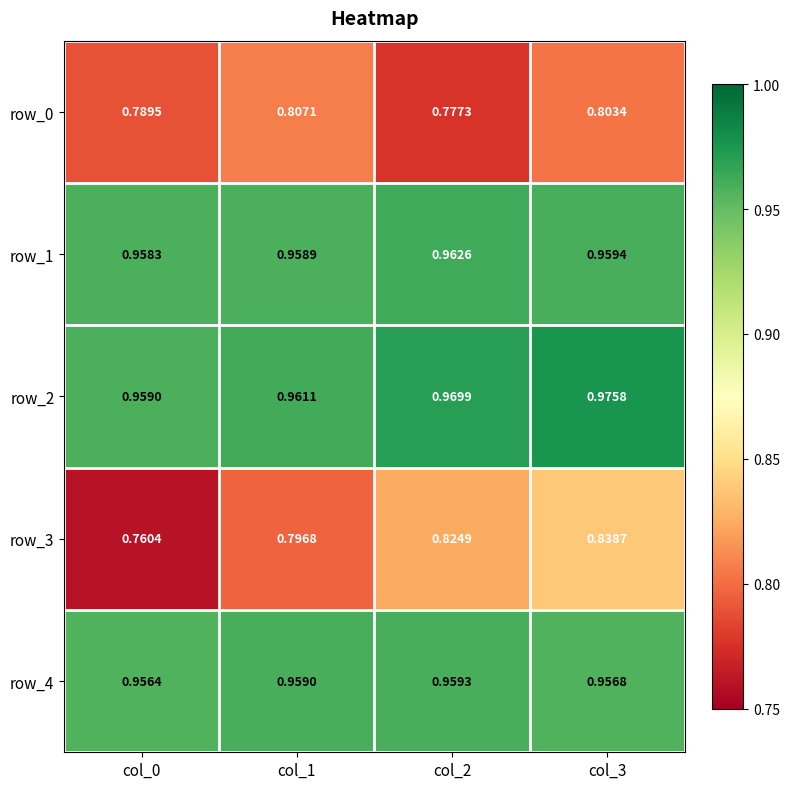

Rank the categories by row_2 value from lowest to highest.

col_0, col_1, col_2, col_3